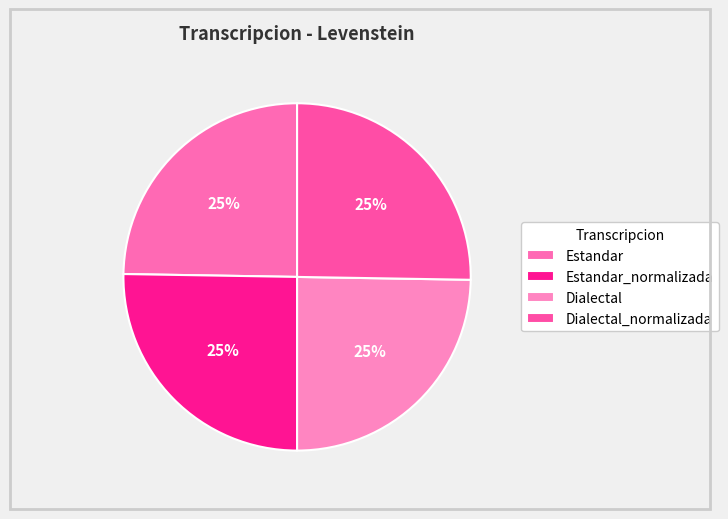

The Estandar slice represents 25% of the pie. True or false?

True